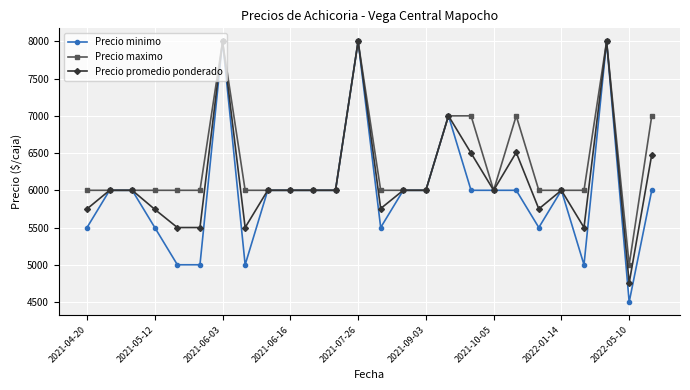

What is the difference between the maximum and minimum values in the Precio promedio ponderado series?

3244